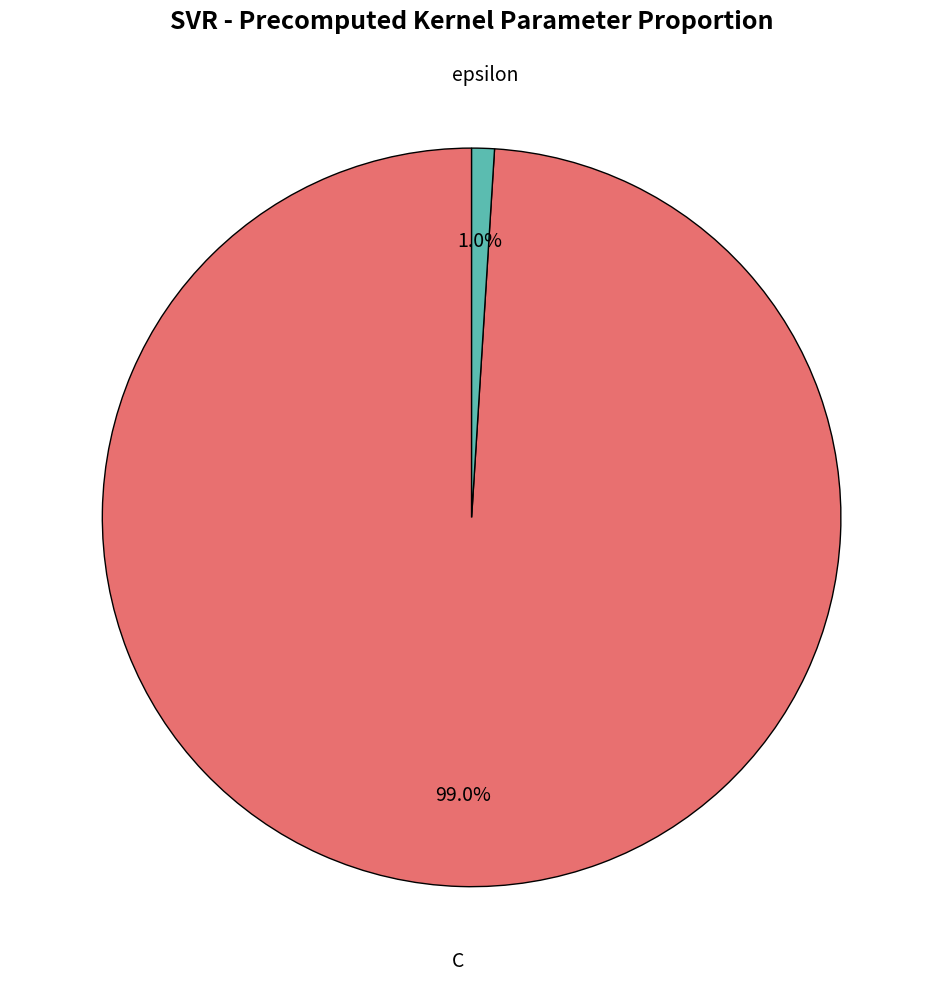

What portion of the pie excludes epsilon?

99.0%